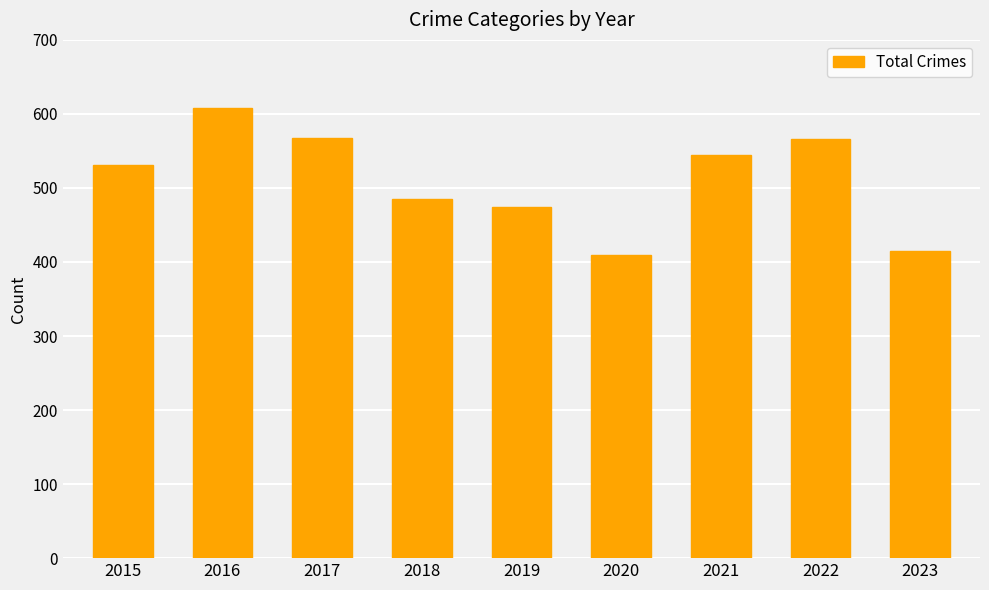

Is it true that the value at 2015 is 531?

True